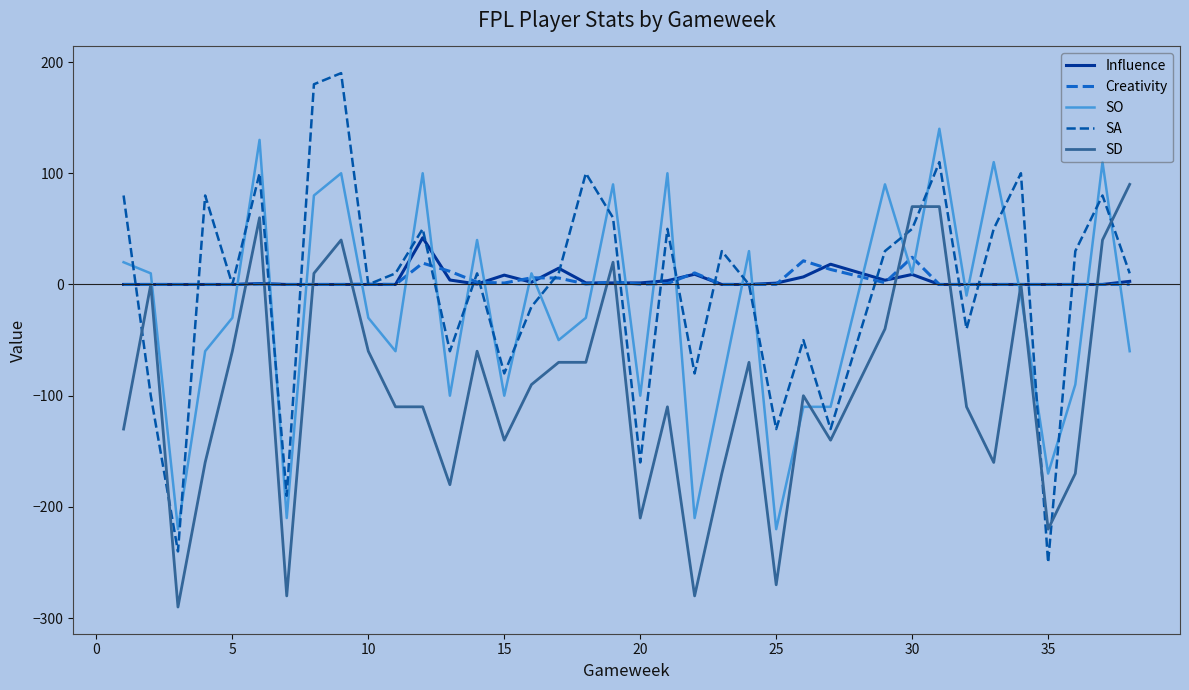

What is the sum of all SA values?

-120.0